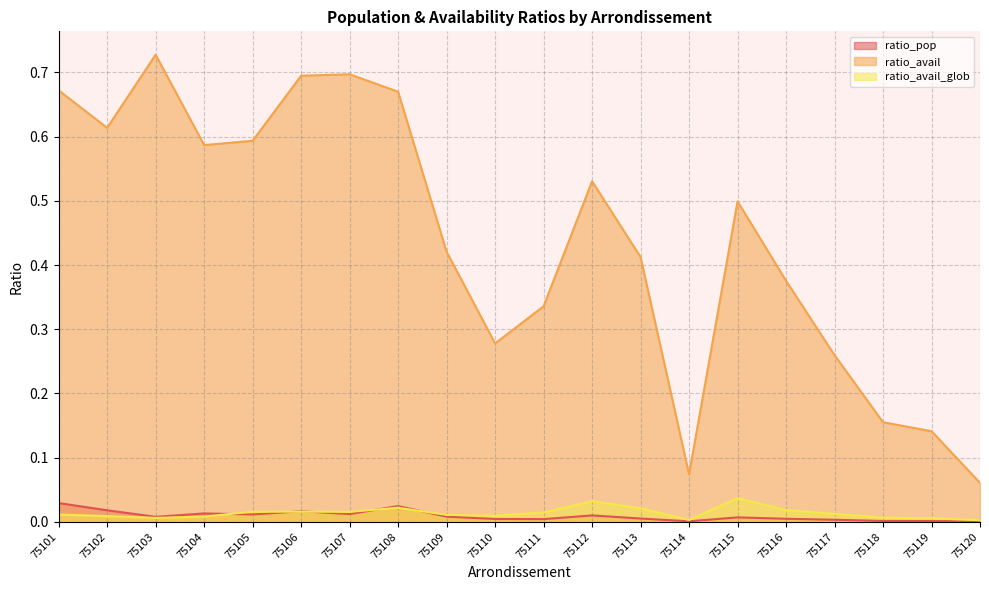

How many times do ratio_pop and ratio_avail_glob cross each other?

5